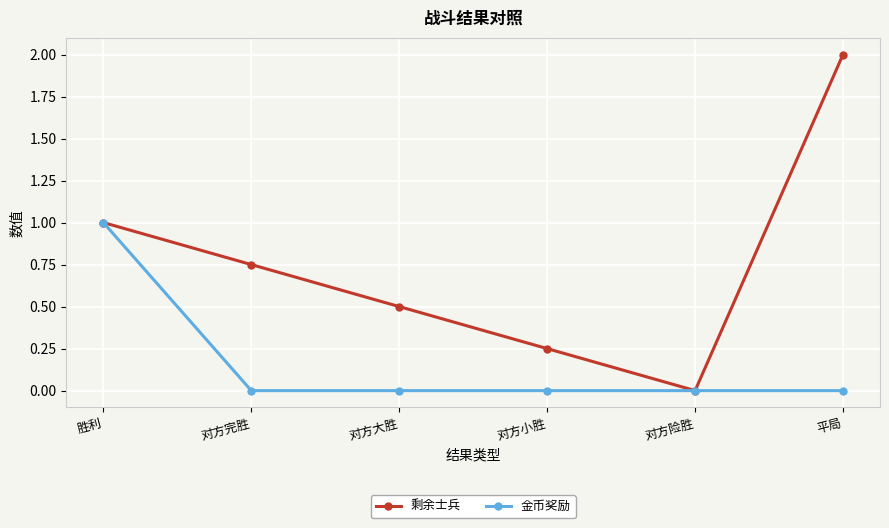

What is the total value across all series at 胜利?

2.0